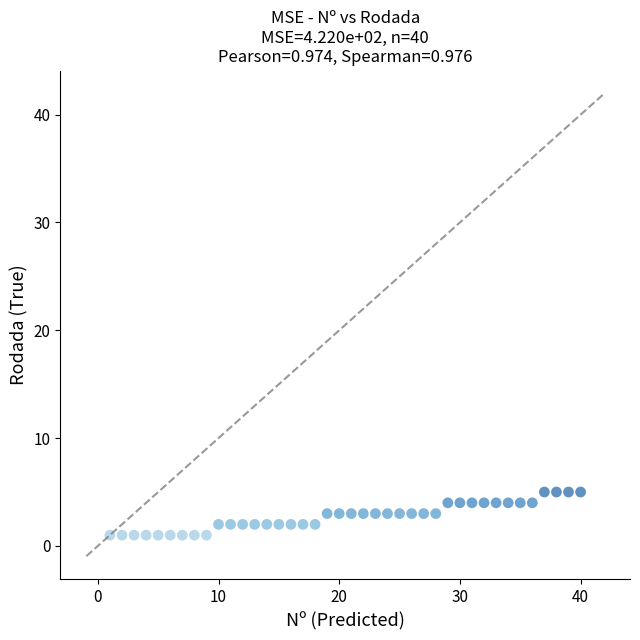

What is the range of X values (max minus min)?

39